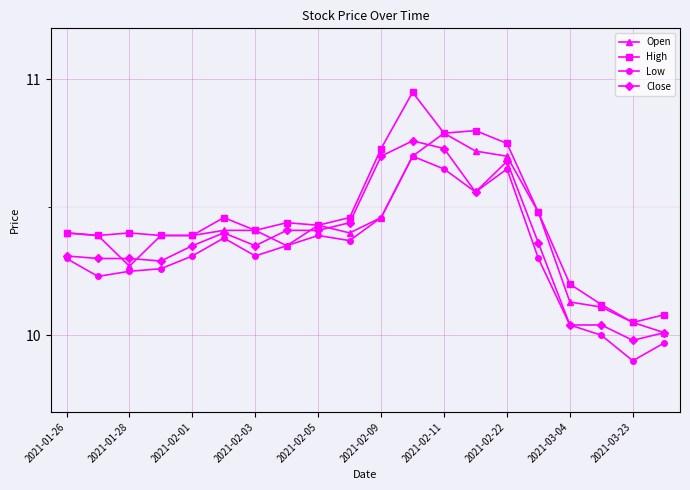

True or false: High and Low cross at least once.

False